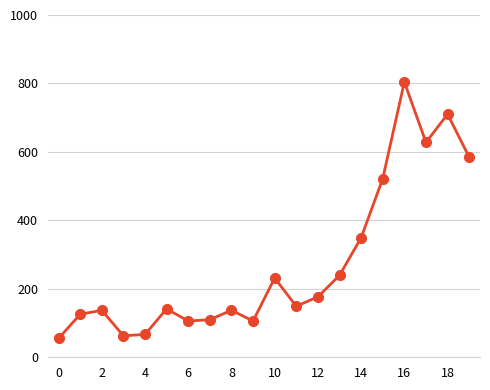

What is the smallest value displayed?

54.9